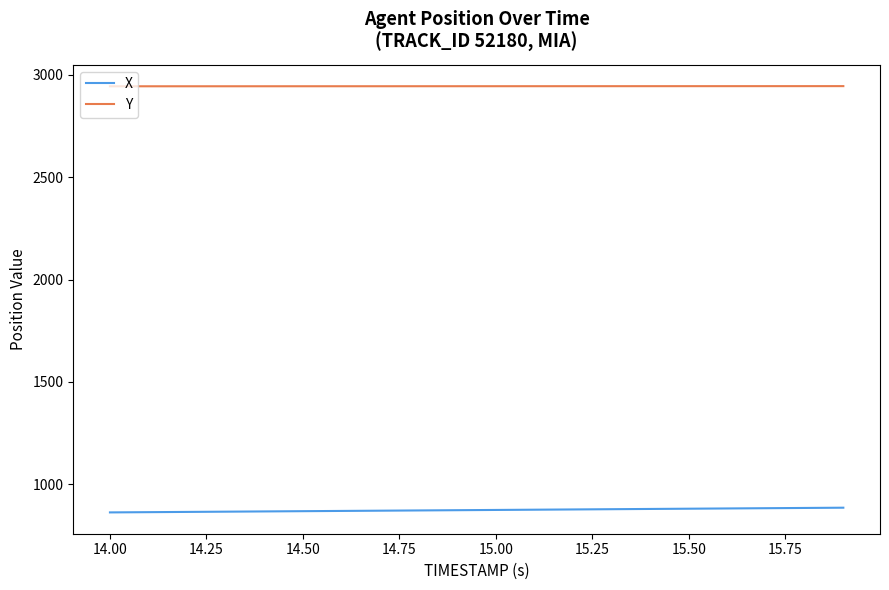

What is the minimum value for Y?

2943.3